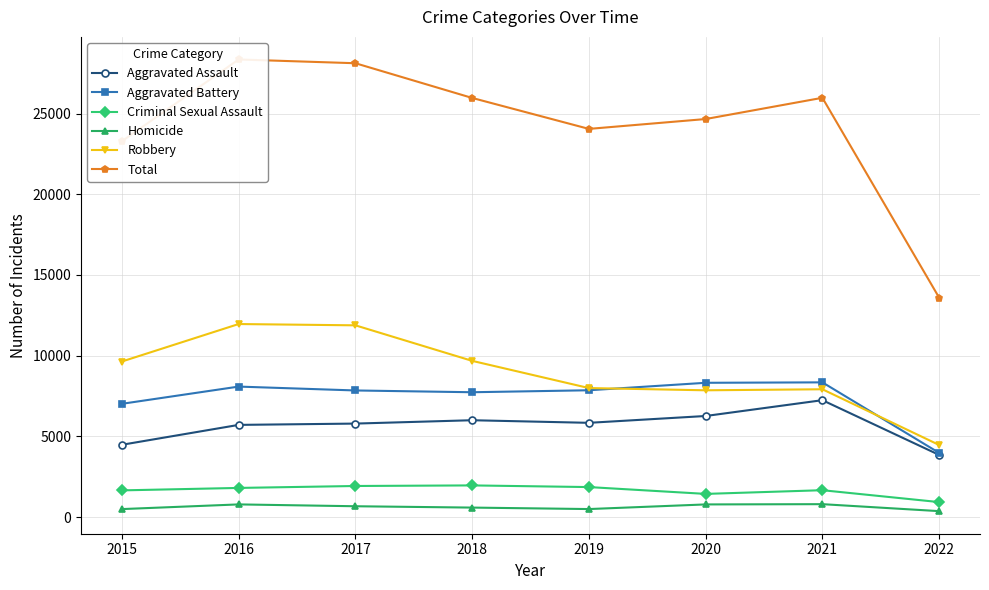

At which category is the sum across all series the highest?

2016